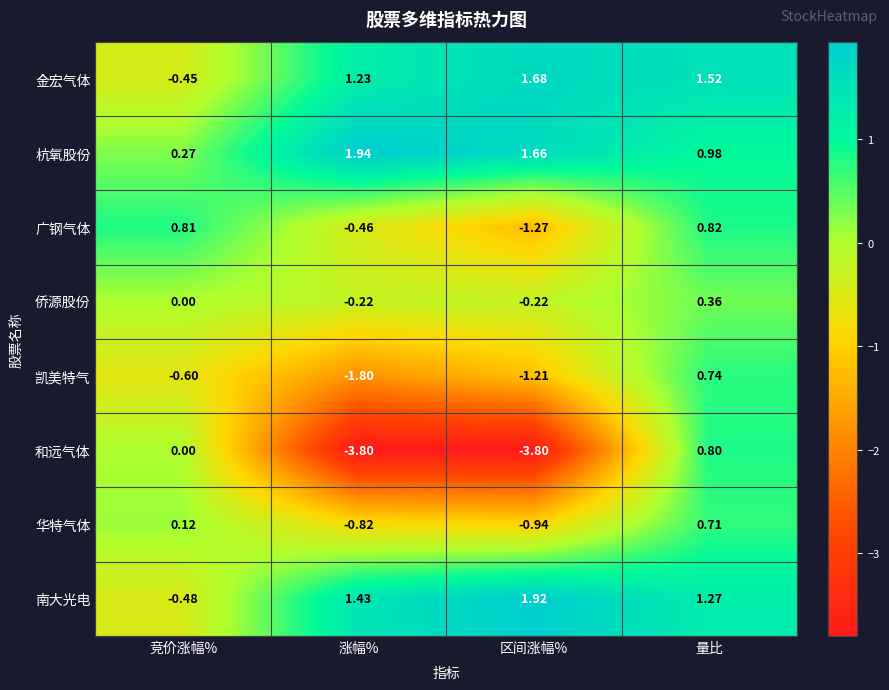

List the labels in order of 南大光电 value, smallest first.

竞价涨幅%, 量比, 涨幅%, 区间涨幅%